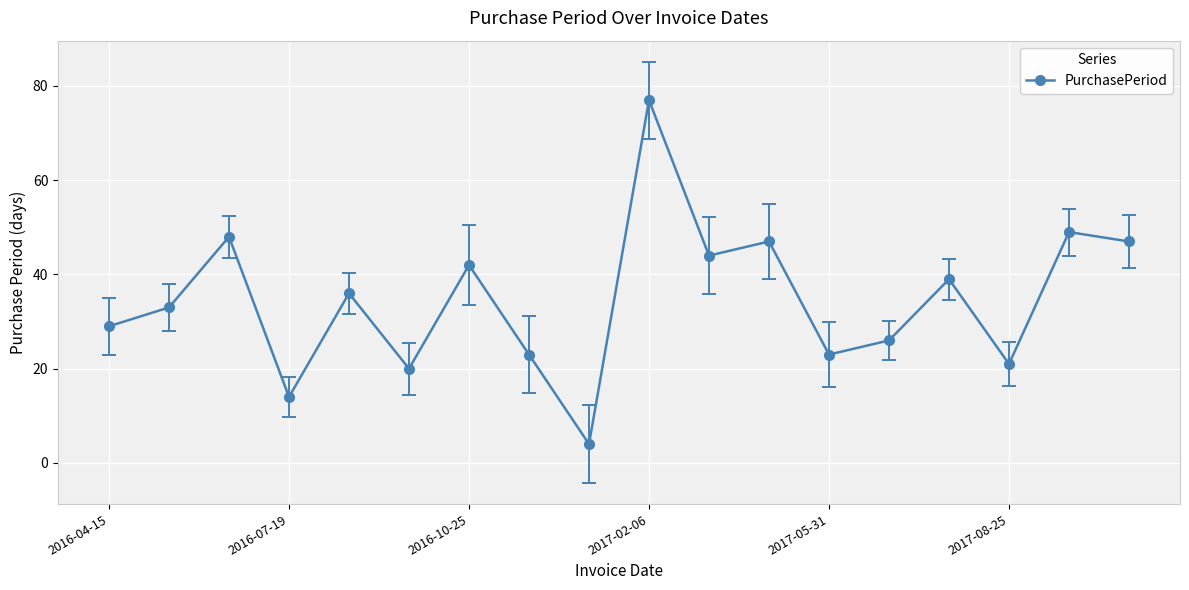

What is the average value?

35